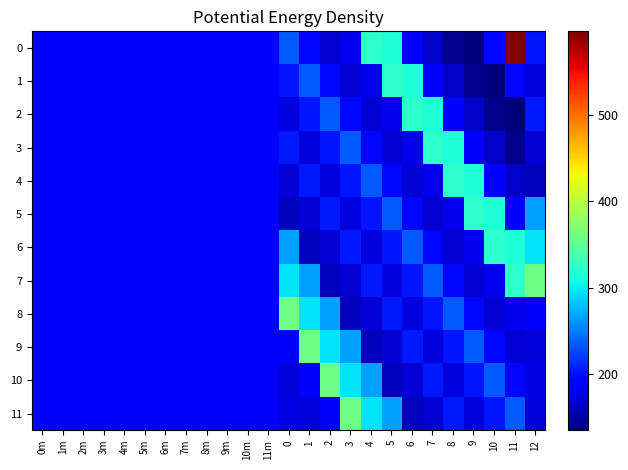

Reading left to right, list all the values displayed in this chart.

0: 0m=186.6	1m=186.9	2m=187.3	3m=187.6	4m=187.7	5m=188.1	6m=188.5	7m=188.8	8m=189.2	9m=189.4	10m=189.5	11m=189.8	0=233.7	1=194.8	2=171.0	3=180.0	4=321.0	5=314.0	6=191.0	7=165.0	8=141.0	9=135.0	10=196.0	11=597.0	12=202.7
1: 0m=186.6	1m=186.9	2m=187.3	3m=187.6	4m=187.7	5m=188.1	6m=188.5	7m=188.8	8m=189.2	9m=189.4	10m=189.5	11m=189.8	0=202.7	1=233.7	2=194.8	3=171.0	4=180.0	5=321.0	6=314.0	7=191.0	8=165.0	9=141.0	10=135.0	11=196.0	12=174.2
2: 0m=186.6	1m=186.9	2m=187.3	3m=187.6	4m=187.7	5m=188.1	6m=188.5	7m=188.8	8m=189.2	9m=189.4	10m=189.5	11m=189.8	0=174.2	1=202.7	2=233.7	3=194.8	4=171.0	5=180.0	6=321.0	7=314.0	8=191.0	9=165.0	10=141.0	11=135.0	12=204.9
3: 0m=186.6	1m=186.9	2m=187.3	3m=187.6	4m=187.7	5m=188.1	6m=188.5	7m=188.8	8m=189.2	9m=189.4	10m=189.5	11m=189.8	0=204.9	1=174.2	2=202.7	3=233.7	4=194.8	5=171.0	6=180.0	7=321.0	8=314.0	9=191.0	10=165.0	11=141.0	12=169.4
4: 0m=186.6	1m=186.9	2m=187.3	3m=187.6	4m=187.7	5m=188.1	6m=188.5	7m=188.8	8m=189.2	9m=189.4	10m=189.5	11m=189.8	0=169.4	1=204.9	2=174.2	3=202.7	4=233.7	5=194.8	6=171.0	7=180.0	8=321.0	9=314.0	10=191.0	11=165.0	12=160.5
5: 0m=186.6	1m=186.9	2m=187.3	3m=187.6	4m=187.7	5m=188.1	6m=188.5	7m=188.8	8m=189.2	9m=189.4	10m=189.5	11m=189.8	0=160.5	1=169.4	2=204.9	3=174.2	4=202.7	5=233.7	6=194.8	7=171.0	8=180.0	9=321.0	10=314.0	11=191.0	12=266.5
6: 0m=186.6	1m=186.9	2m=187.3	3m=187.6	4m=187.7	5m=188.1	6m=188.5	7m=188.8	8m=189.2	9m=189.4	10m=189.5	11m=189.8	0=266.5	1=160.5	2=169.4	3=204.9	4=174.2	5=202.7	6=233.7	7=194.8	8=171.0	9=180.0	10=321.0	11=314.0	12=297.3
7: 0m=186.6	1m=186.9	2m=187.3	3m=187.6	4m=187.7	5m=188.1	6m=188.5	7m=188.8	8m=189.2	9m=189.4	10m=189.5	11m=189.8	0=297.3	1=266.5	2=160.5	3=169.4	4=204.9	5=174.2	6=202.7	7=233.7	8=194.8	9=171.0	10=180.0	11=321.0	12=358.8
8: 0m=186.6	1m=186.9	2m=187.3	3m=187.6	4m=187.7	5m=188.1	6m=188.5	7m=188.8	8m=189.2	9m=189.4	10m=189.5	11m=189.8	0=358.8	1=297.3	2=266.5	3=160.5	4=169.4	5=204.9	6=174.2	7=202.7	8=233.7	9=194.8	10=171.0	11=180.0	12=188.2
9: 0m=186.6	1m=186.9	2m=187.3	3m=187.6	4m=187.7	5m=188.1	6m=188.5	7m=188.8	8m=189.2	9m=189.4	10m=189.5	11m=189.8	0=188.2	1=358.8	2=297.3	3=266.5	4=160.5	5=169.4	6=204.9	7=174.2	8=202.7	9=233.7	10=194.8	11=171.0	12=171.4
10: 0m=186.6	1m=186.9	2m=187.3	3m=187.6	4m=187.7	5m=188.1	6m=188.5	7m=188.8	8m=189.2	9m=189.4	10m=189.5	11m=189.8	0=171.4	1=188.2	2=358.8	3=297.3	4=266.5	5=160.5	6=169.4	7=204.9	8=174.2	9=202.7	10=233.7	11=194.8	12=176.4
11: 0m=186.6	1m=186.9	2m=187.3	3m=187.6	4m=187.7	5m=188.1	6m=188.5	7m=188.8	8m=189.2	9m=189.4	10m=189.5	11m=189.8	0=176.4	1=171.4	2=188.2	3=358.8	4=297.3	5=266.5	6=160.5	7=169.4	8=204.9	9=174.2	10=202.7	11=233.7	12=172.1